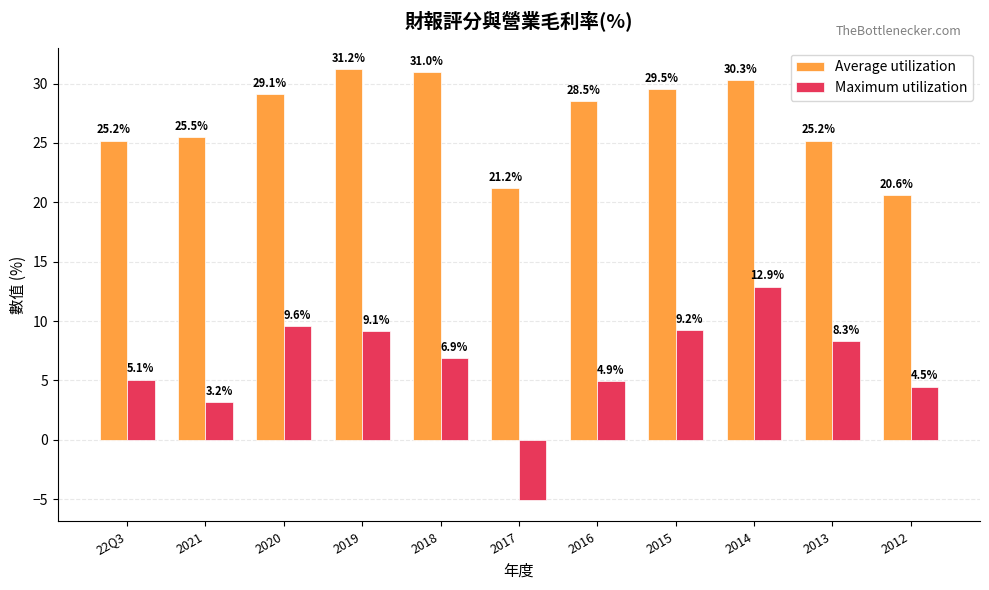

What are all the series names shown in the legend?

Average utilization, Maximum utilization